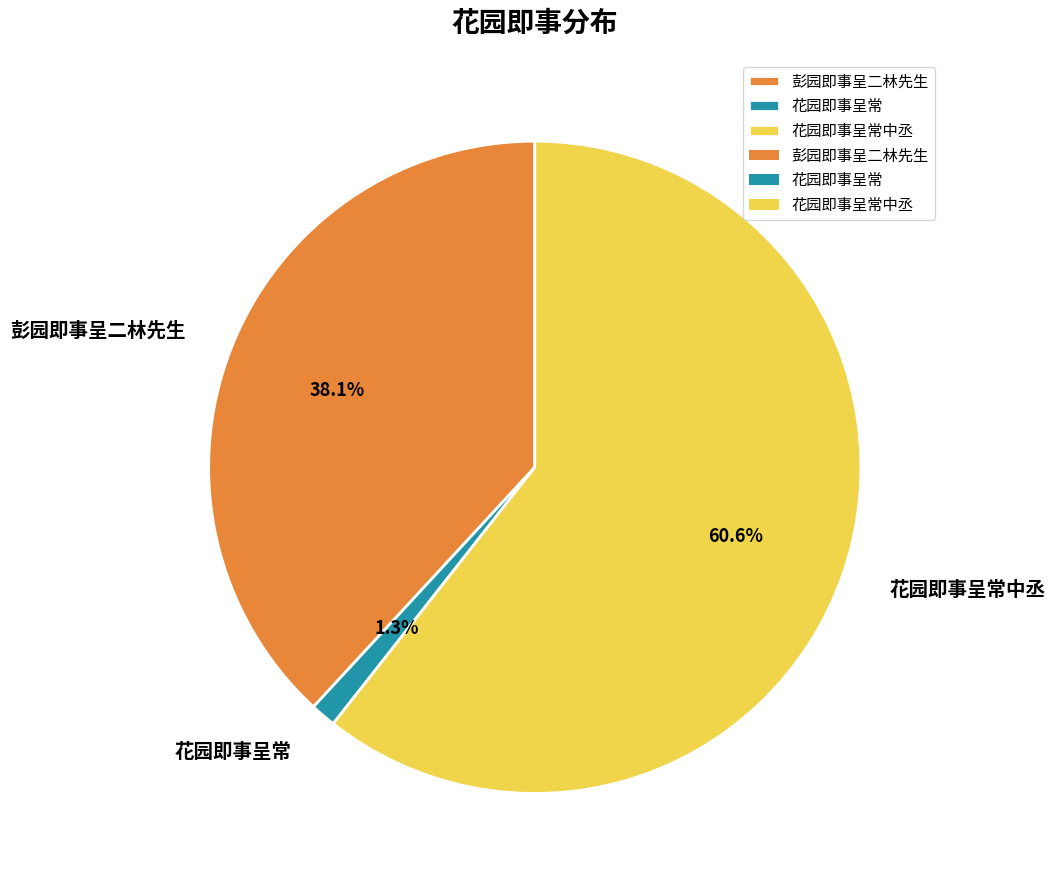

To the nearest percent, what is the combined percentage of 彭园即事呈二林先生 and 花园即事呈常?

39%